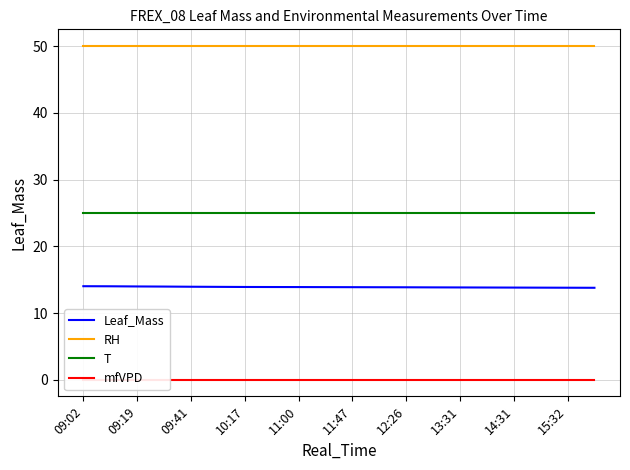

True or false: Leaf_Mass and T cross at least once.

False